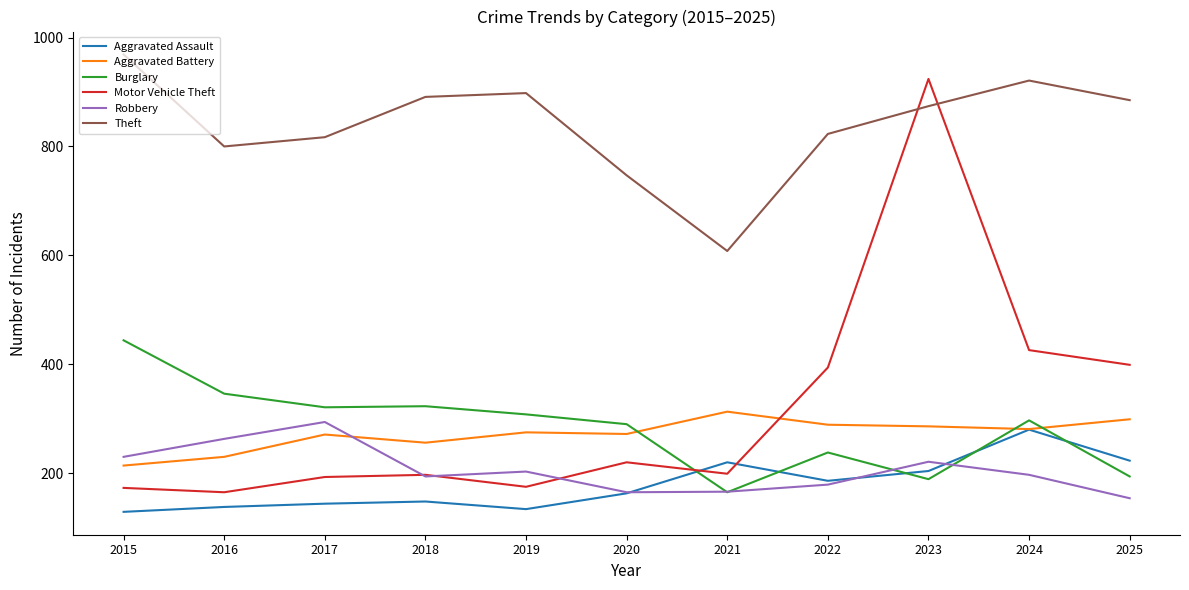

What value does the Motor Vehicle Theft series have at 2018, to the nearest 10?

200